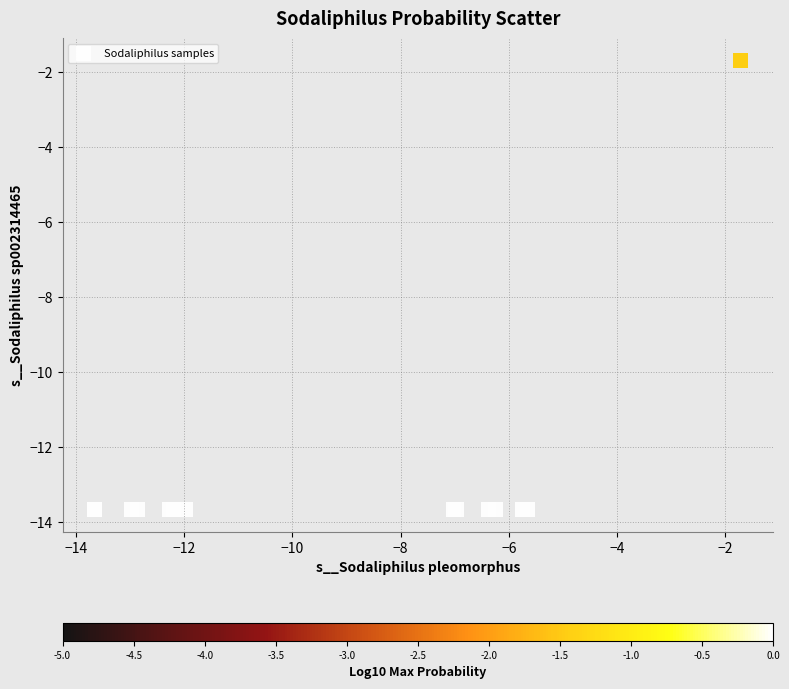

What Y value in the scatter plot is closest to -7?

-1.7